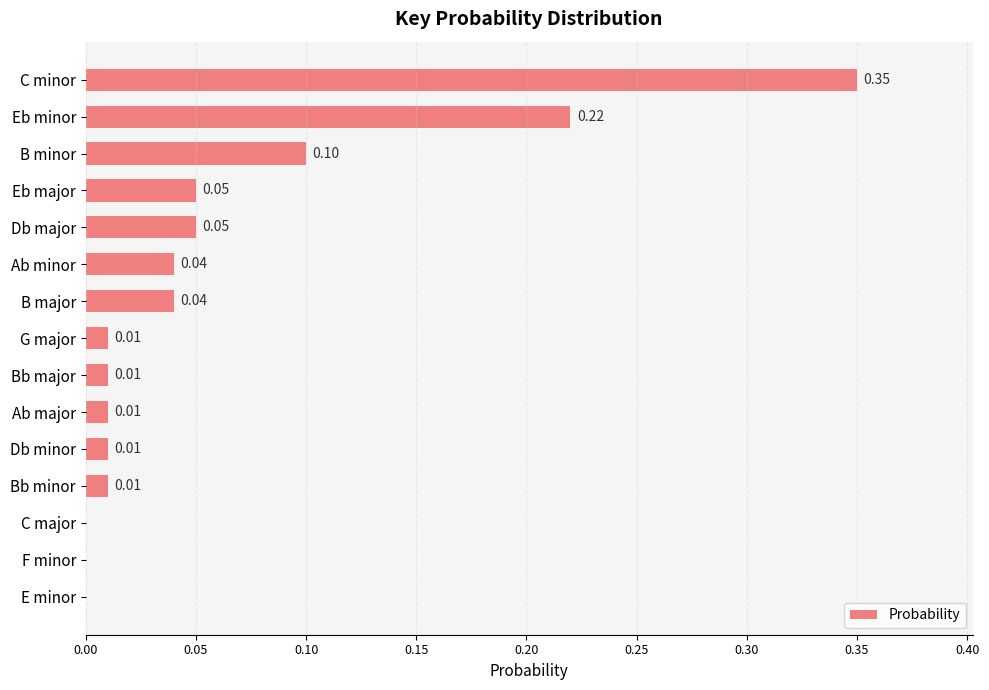

What is the sum of all values?

0.9